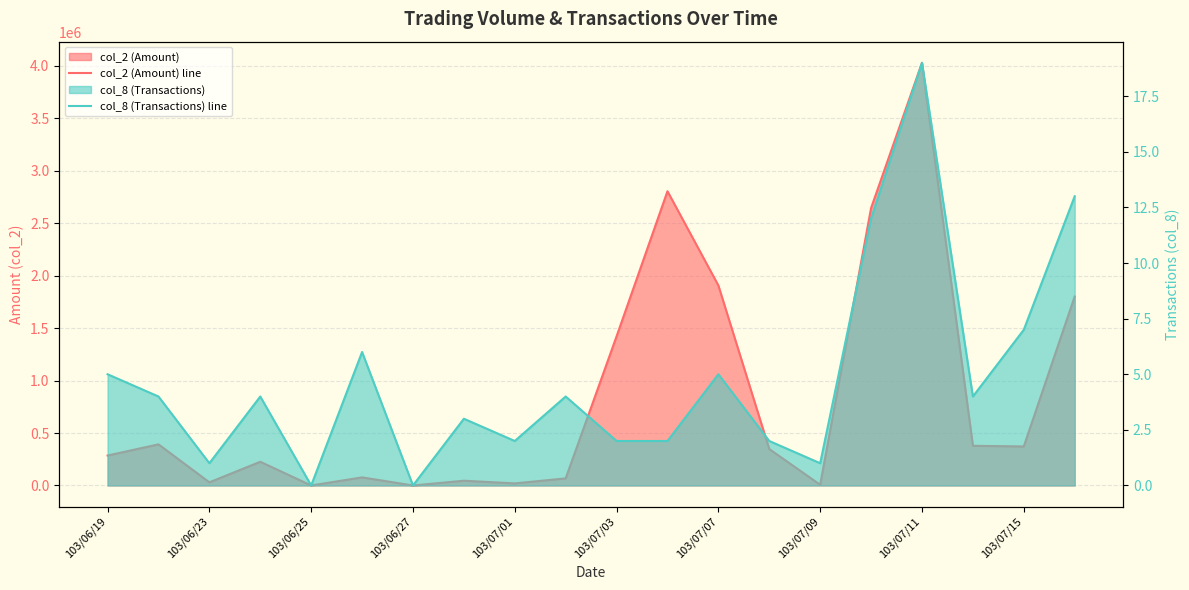

What is the greatest value displayed?

4027530